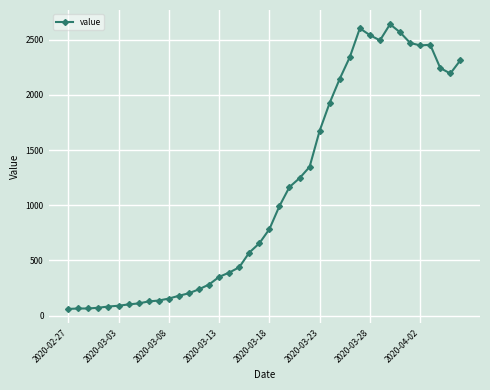

What is the average value?

1124